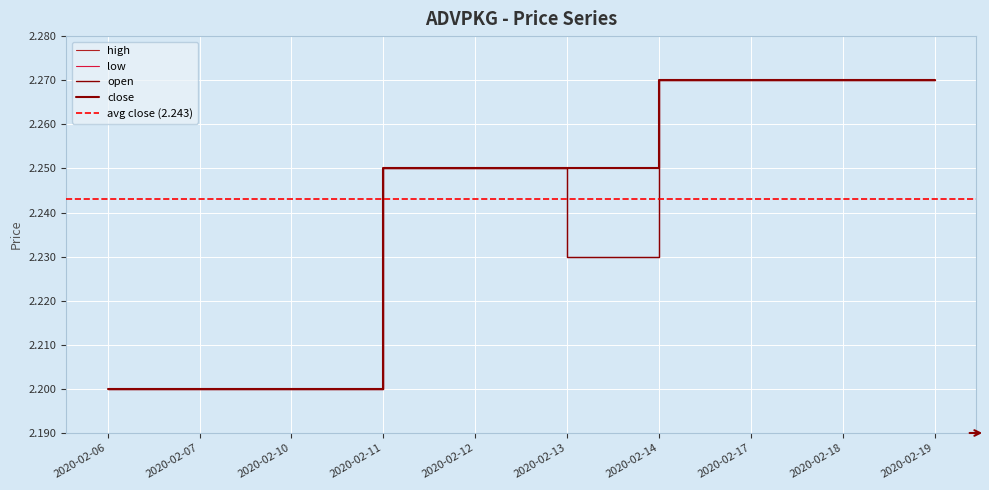

Rank the categories by high value from highest to lowest.

2020-02-14, 2020-02-17, 2020-02-18, 2020-02-19, 2020-02-11, 2020-02-12, 2020-02-13, 2020-02-06, 2020-02-07, 2020-02-10